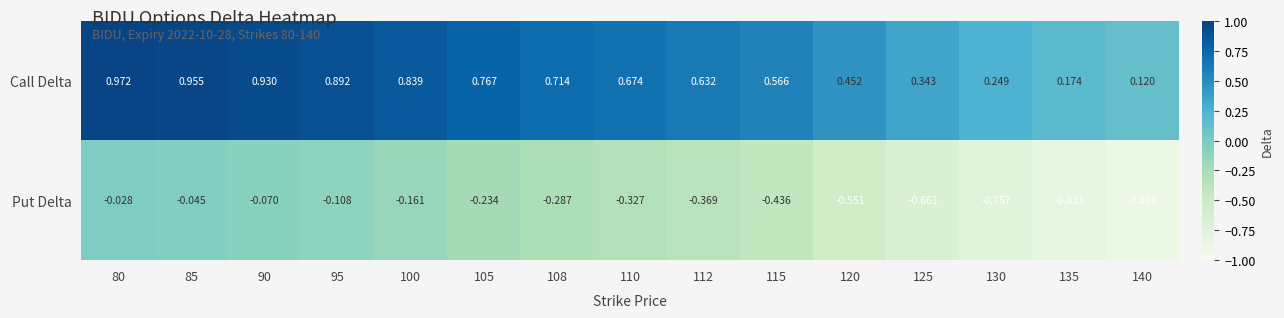

List the series in order of their peak value, highest first.

Call Delta, Put Delta